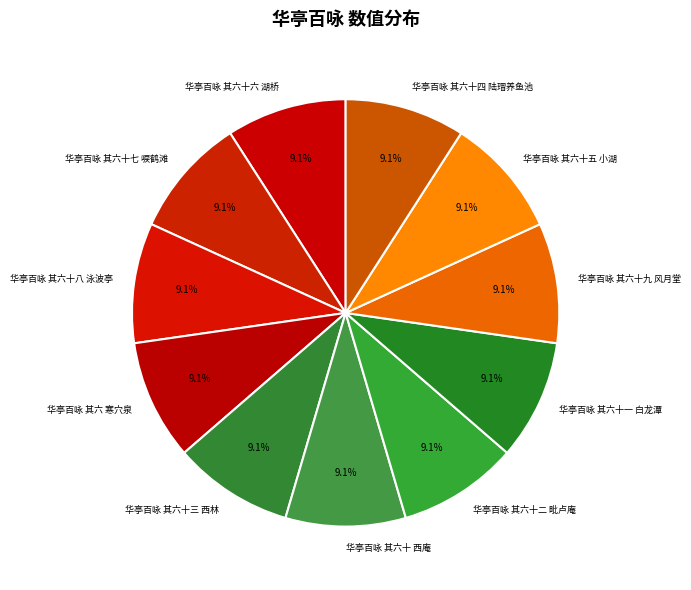

How many segments does this pie chart have?

11